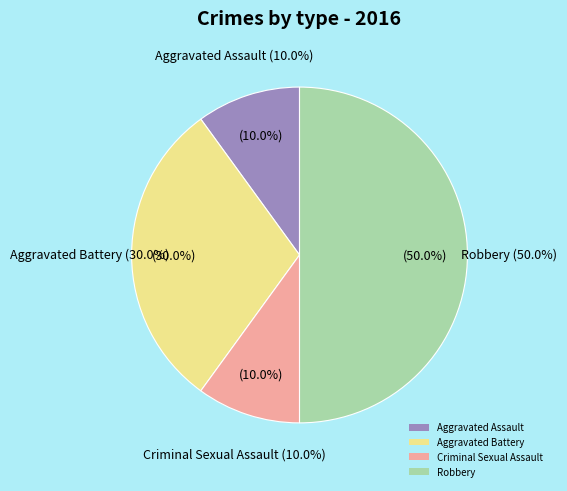

Is it true that Criminal Sexual Assault is 10% of the pie?

True